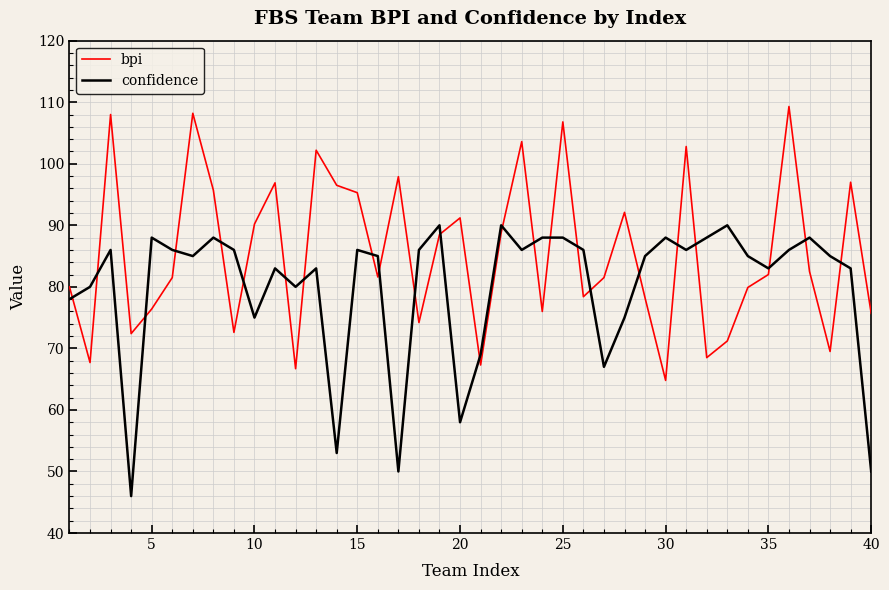

What is the minimum value shown in the chart?

46.0